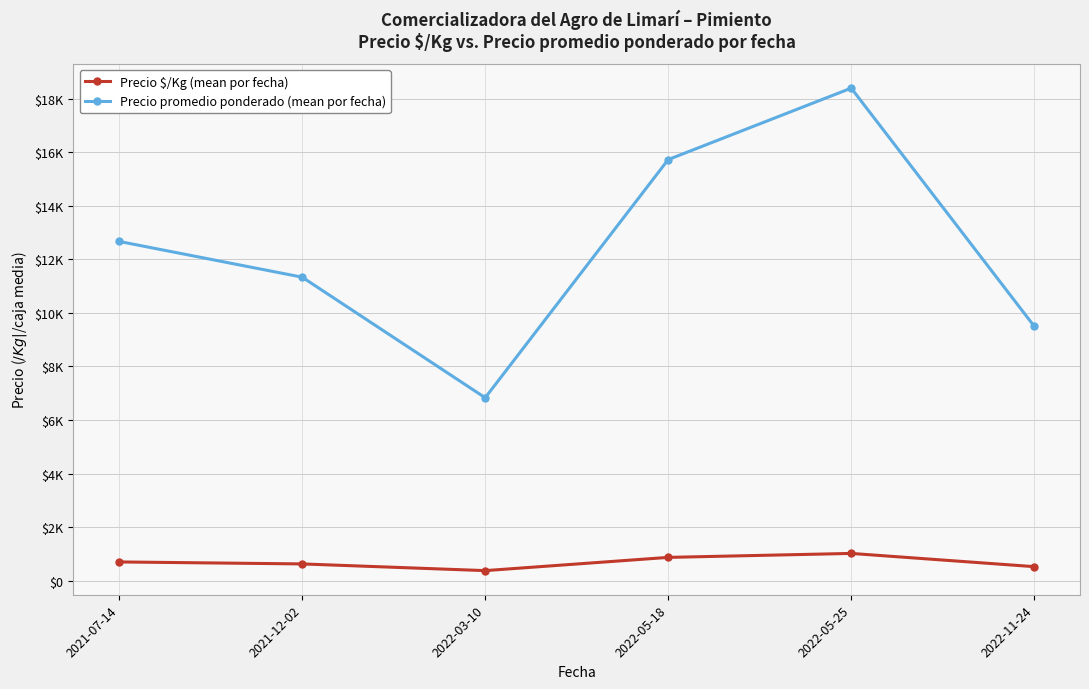

At which category does Precio $/Kg (mean por fecha) reach its first local peak?

2022-05-25